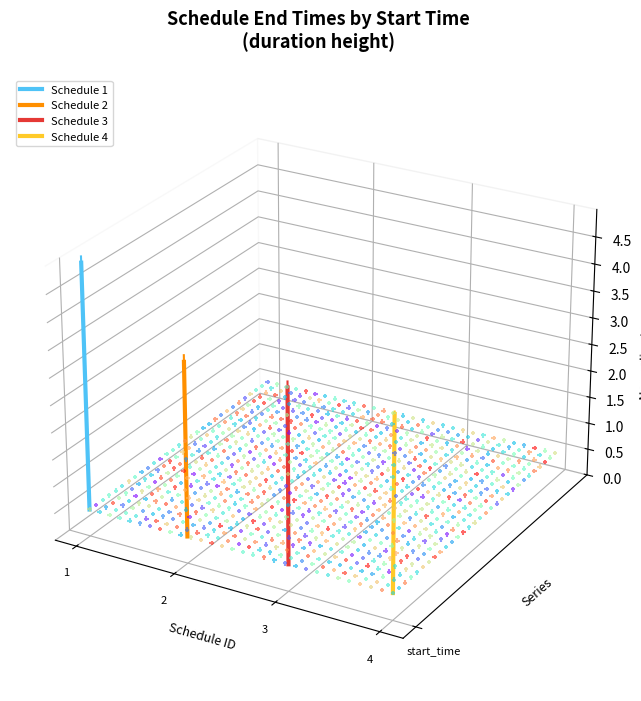

Is the value of Schedule 3 at 2 greater than the value of Schedule 2 at 1?

Yes